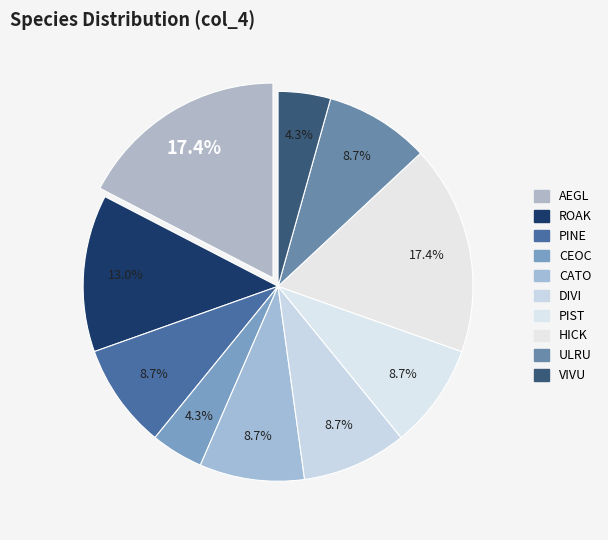

How many slices are in this pie chart?

10